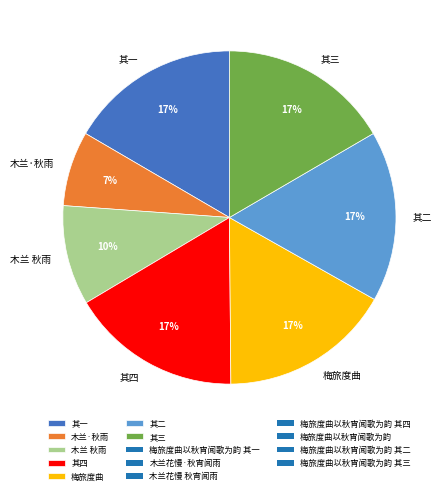

What is the smallest slice in the pie chart?

木兰·秋雨